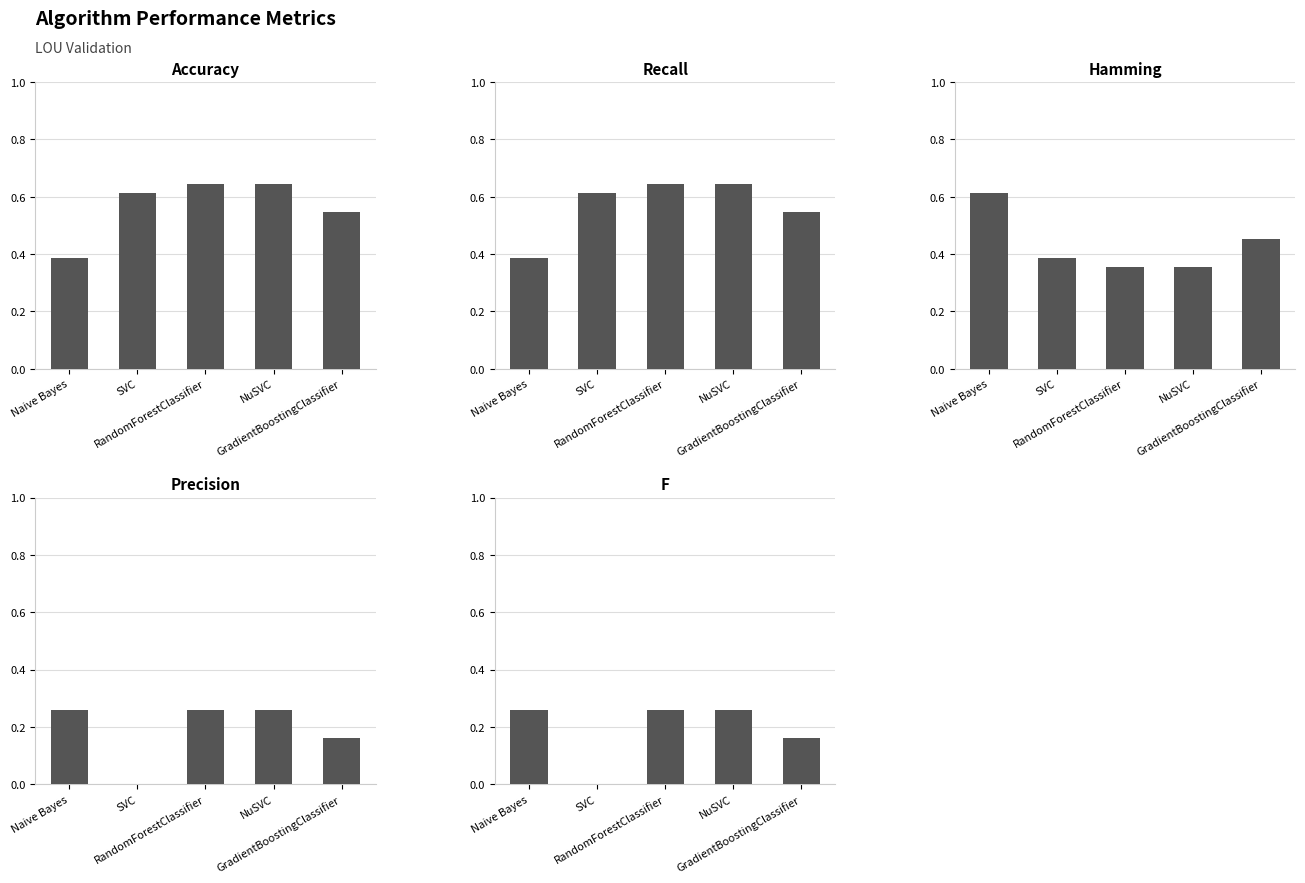

What position from the left is SVC?

2